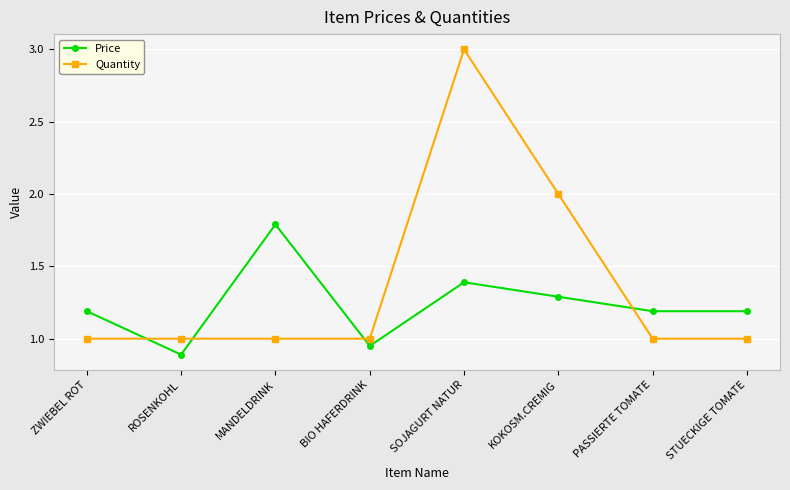

Which series ends up on top after the final intersection of Quantity and Price?

Price